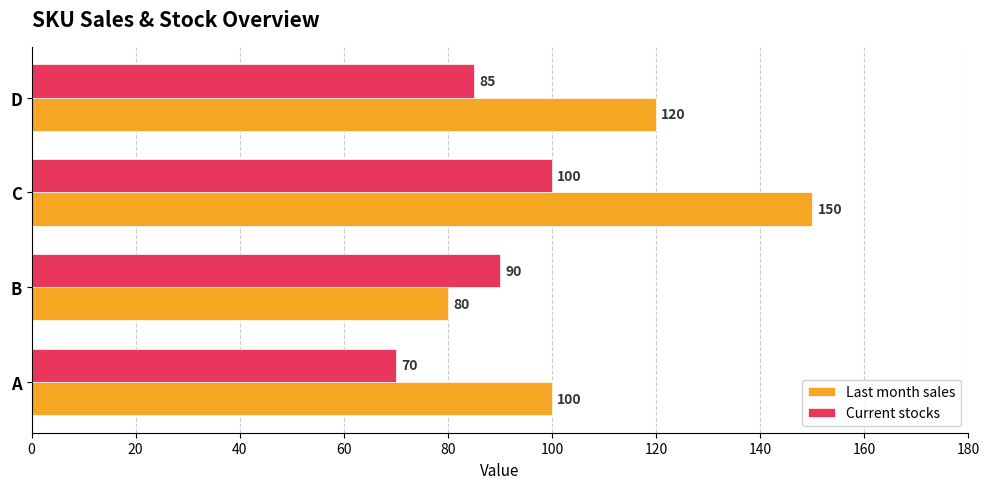

The value of Last month sales at D is 64. True or false?

False